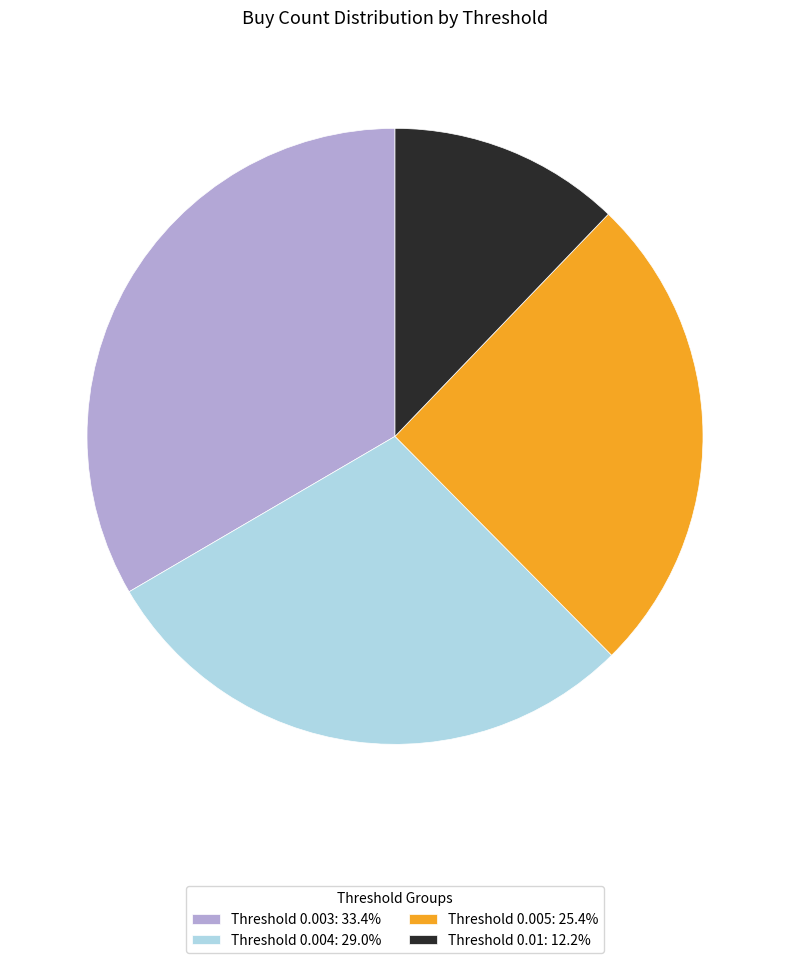

Approximately how many times larger is the value at Threshold 0.01 compared to Threshold 0.003?

0.4